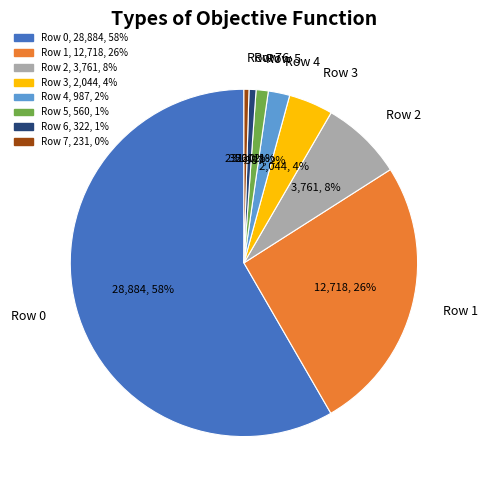

To the nearest percent, what is the average slice percentage?

12%